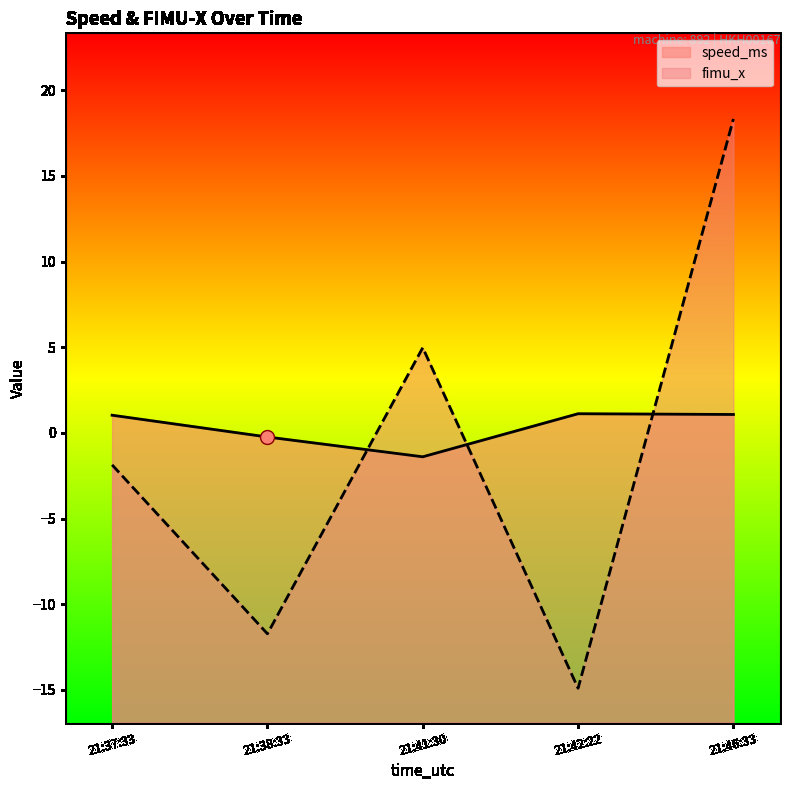

What is the greatest value displayed?

18.3